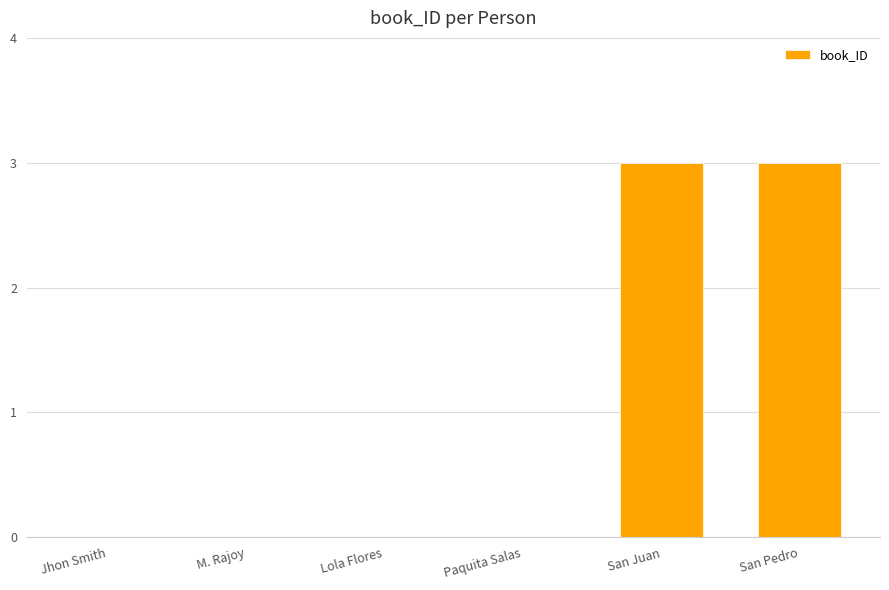

What is the sum of all values?

6